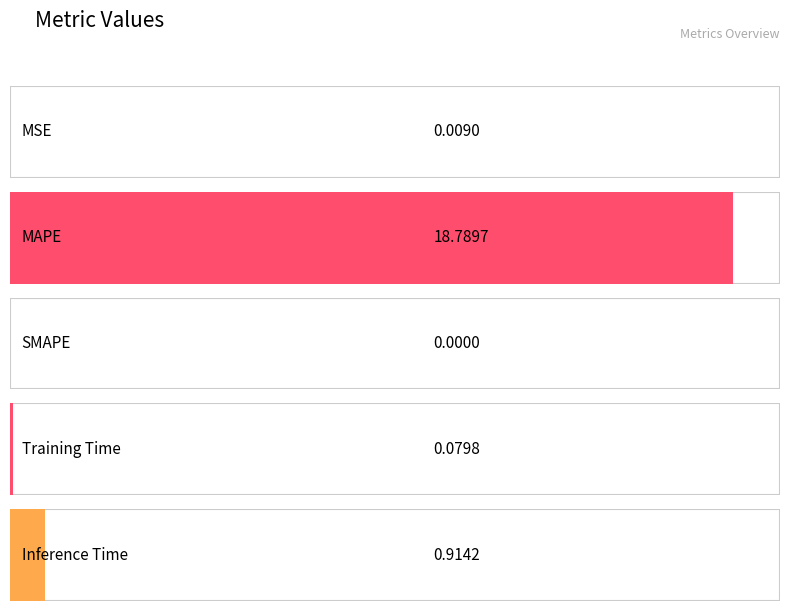

What is the maximum value shown in the chart?

18.8